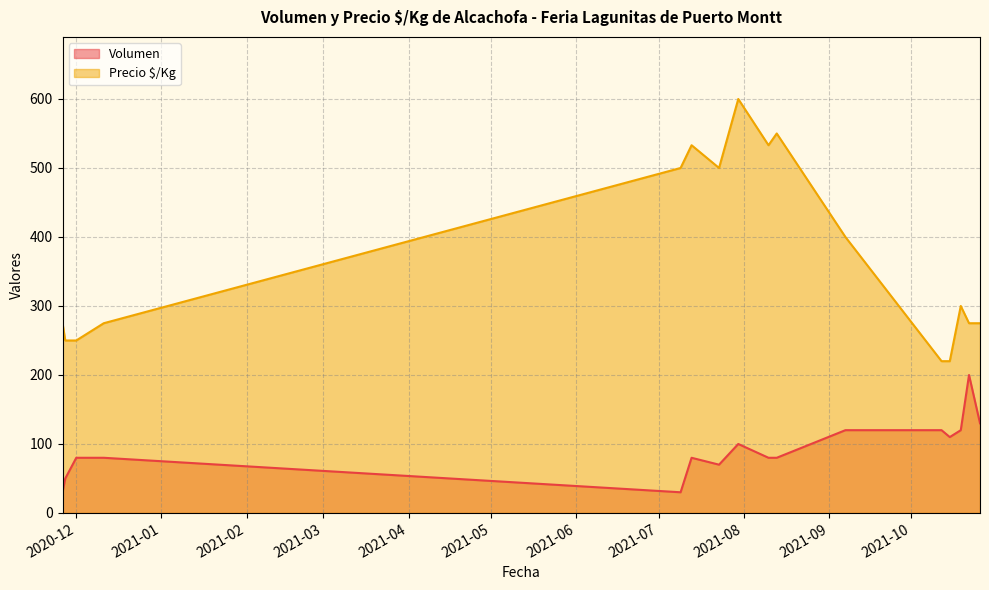

What position from the right is 2021-07-30?

12